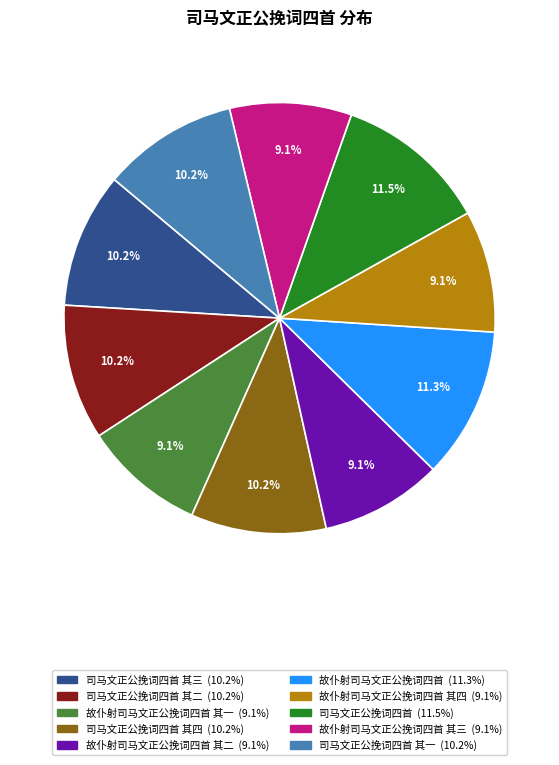

Is there any slice that represents more than half of the pie?

No